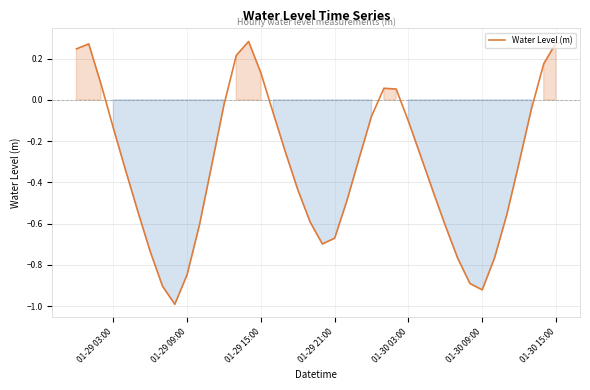

How many interior local valleys (lower than both neighbors) does the data have?

3